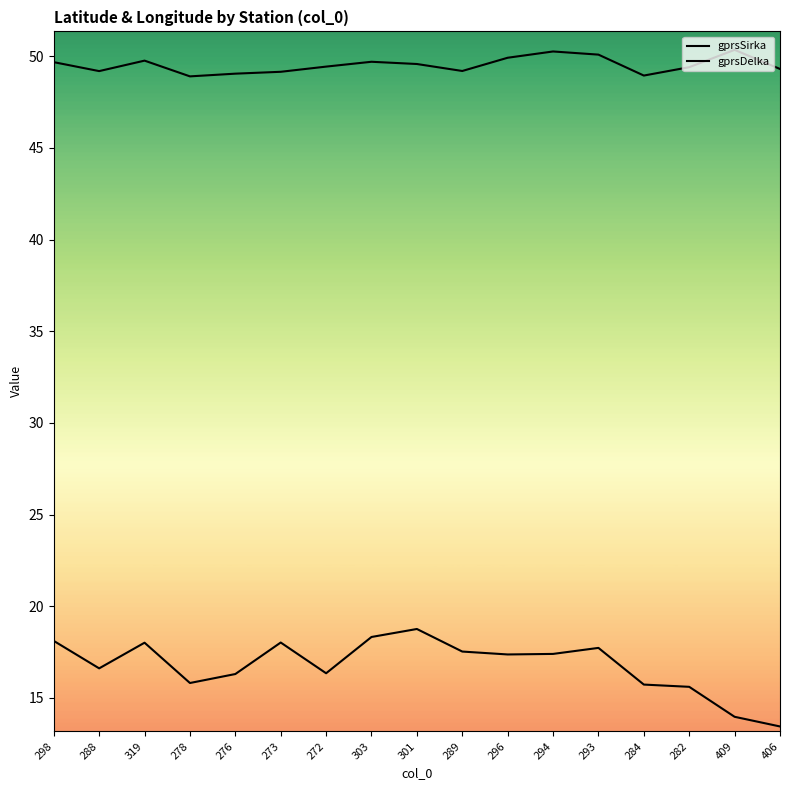

True or false: gprsDelka and gprsSirka intersect in this chart.

False